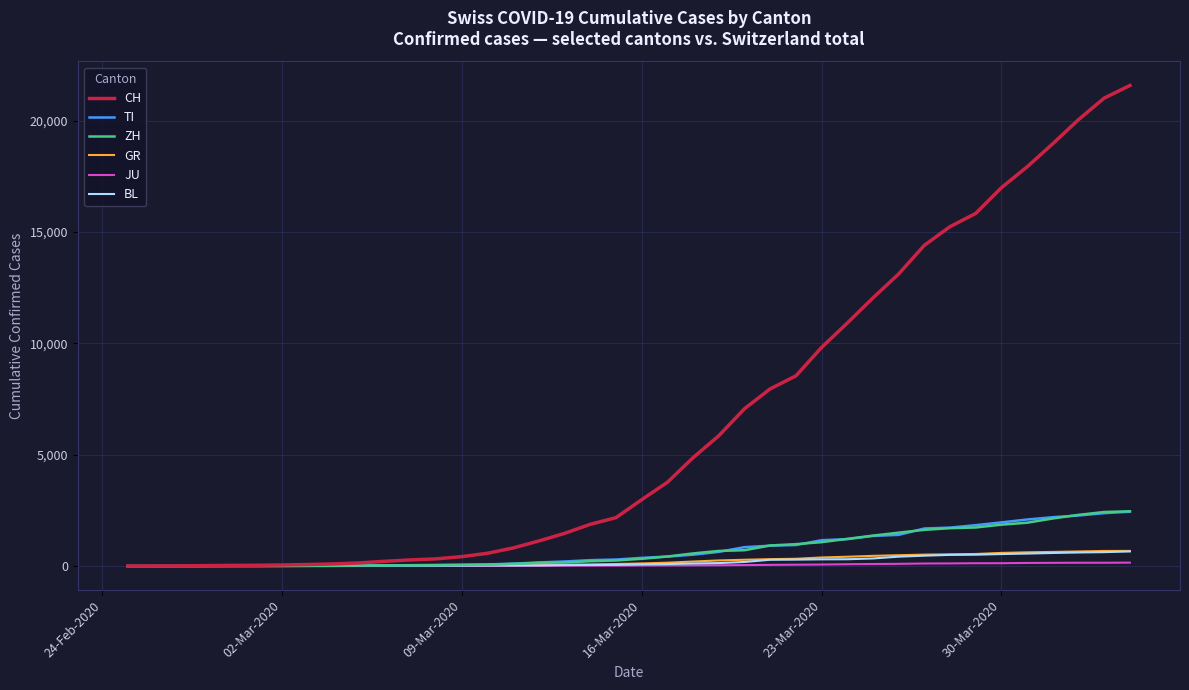

Which series has the largest range (max minus min)?

CH